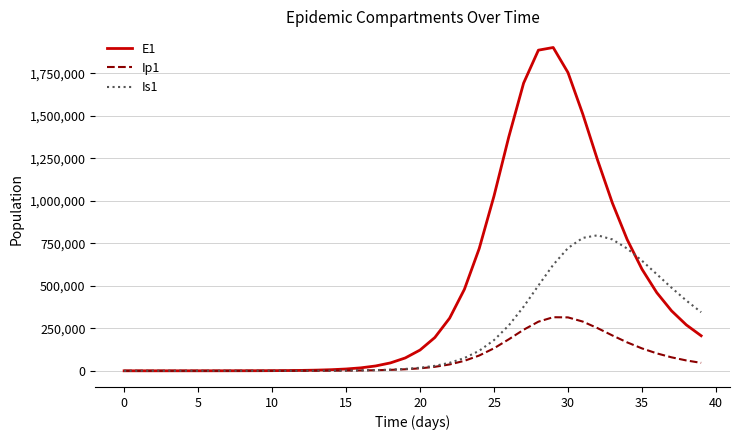

List the series in order of their overall mean, lowest first.

Ip1, Is1, E1